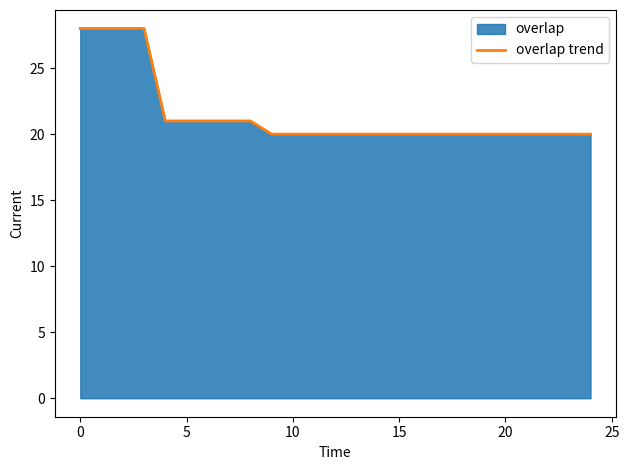

At which category does the chart reach its minimum across all series?

9